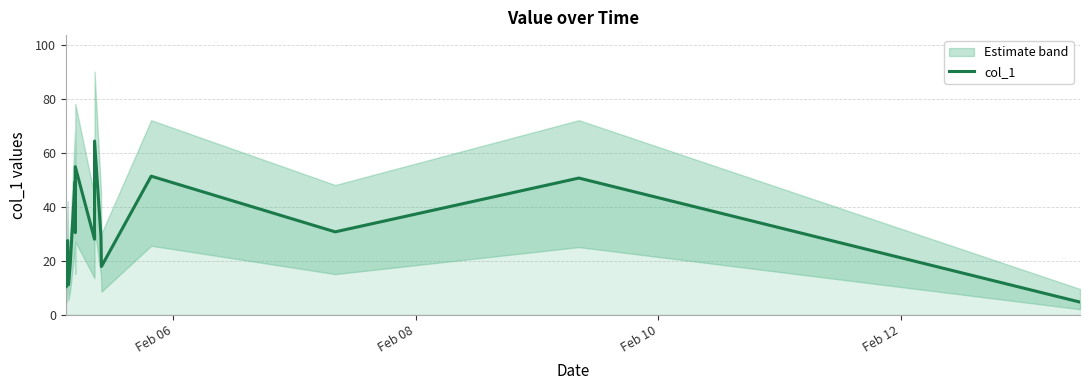

What is the highest value of the col_1 series?

64.3